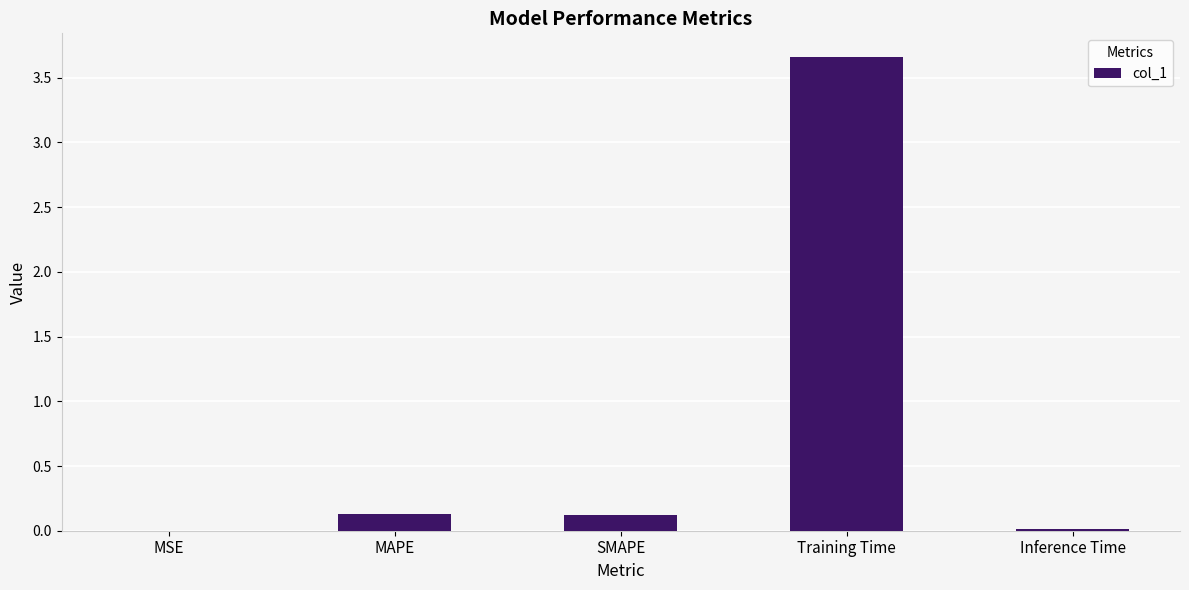

Which category has the highest value across all series?

Training Time